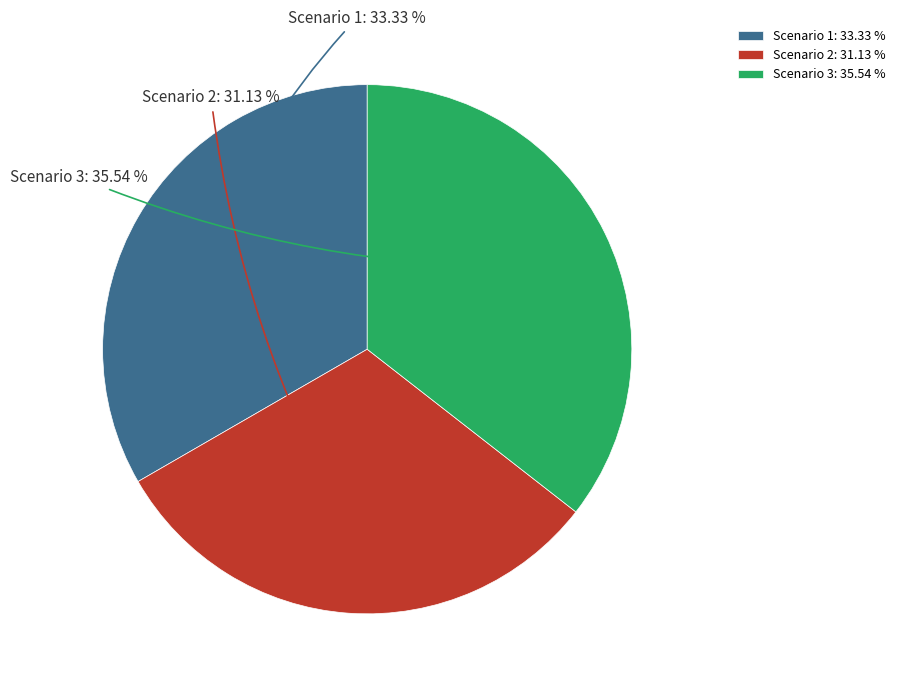

To the nearest percent, what is the combined percentage of Scenario 2 and Scenario 1?

64%